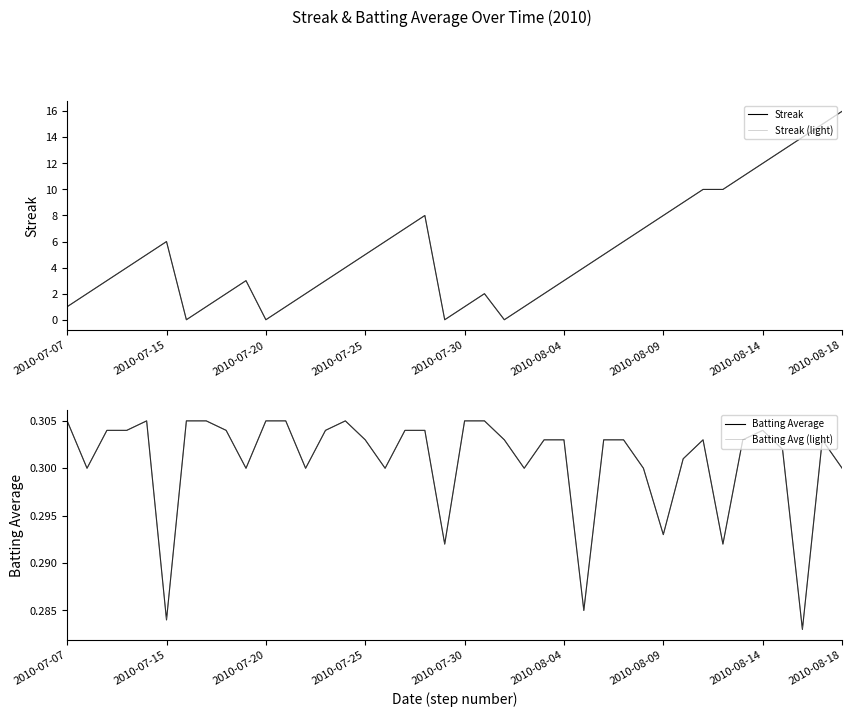

What position from the right is 31?

9